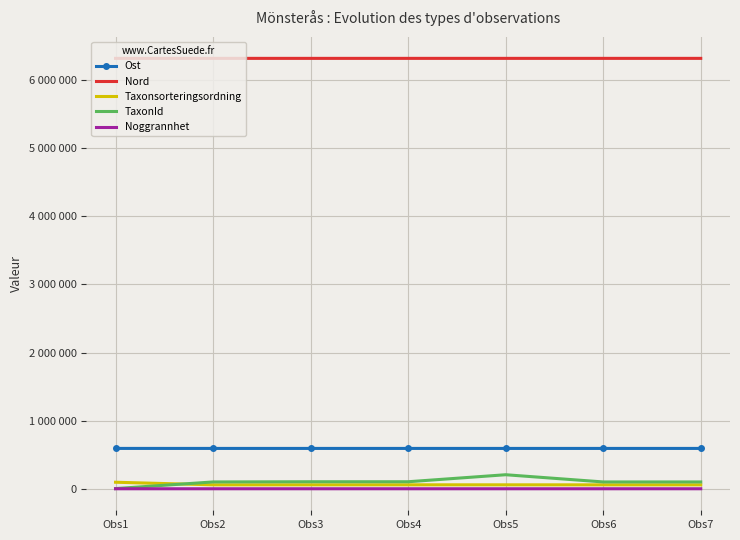

What are all the series names shown in the legend?

Ost, Nord, Taxonsorteringsordning, TaxonId, Noggrannhet